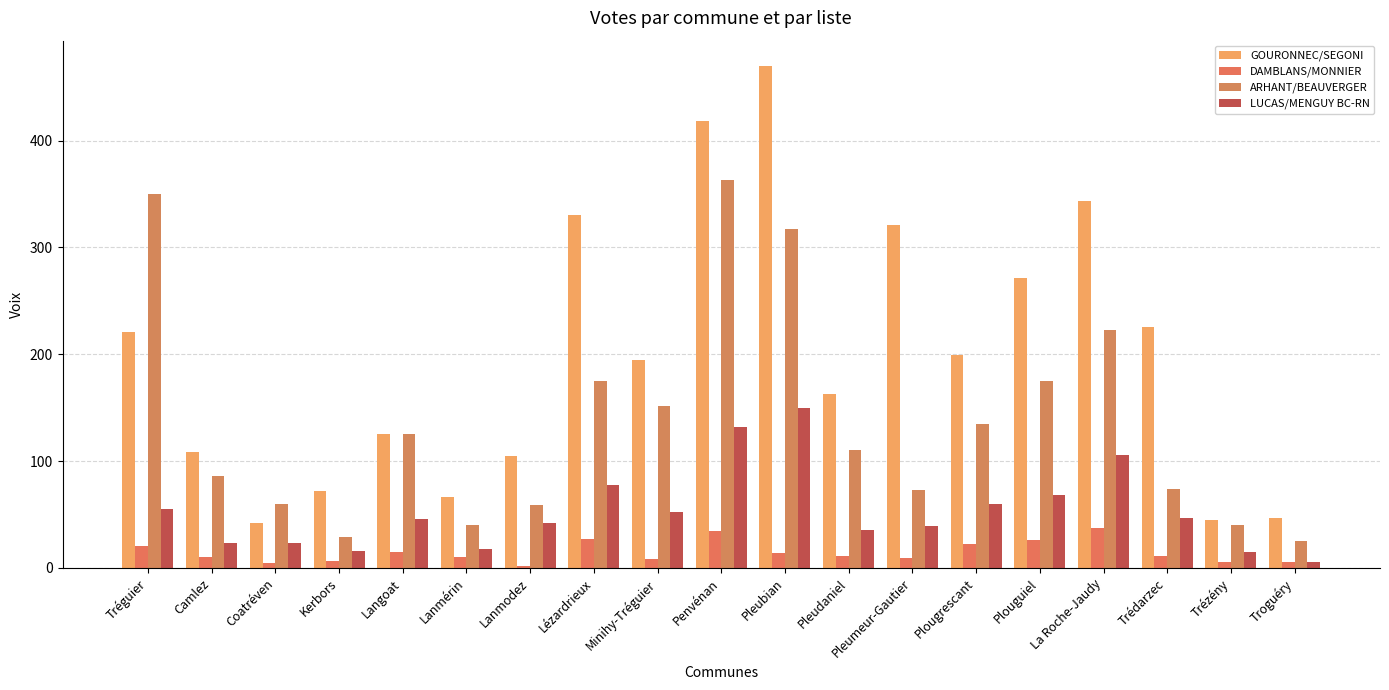

What is the average value of the GOURONNEC/SEGONI series?

198